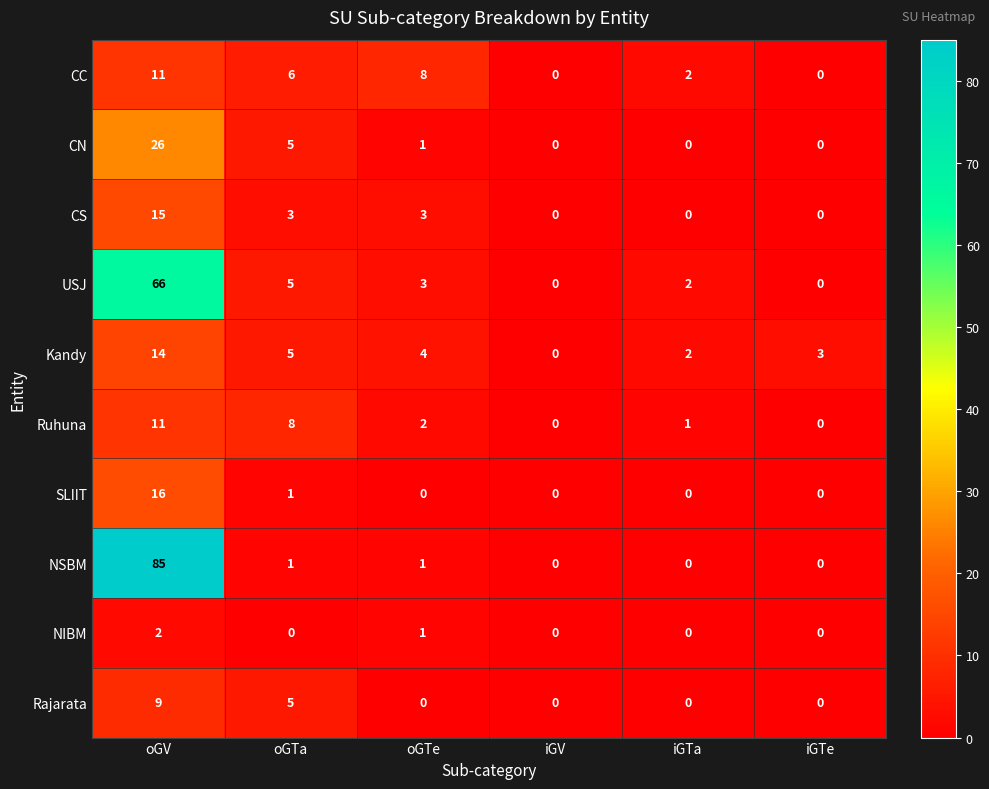

How many data points does each series have?

6